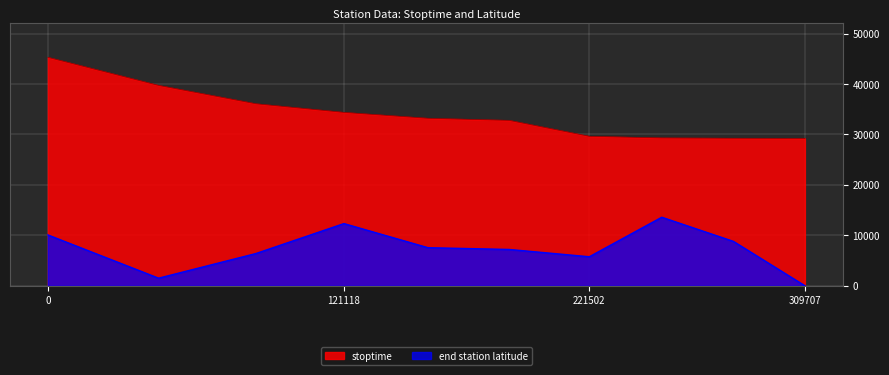

What is the difference between the maximum and second lowest values in the stoptime series?

16043.0